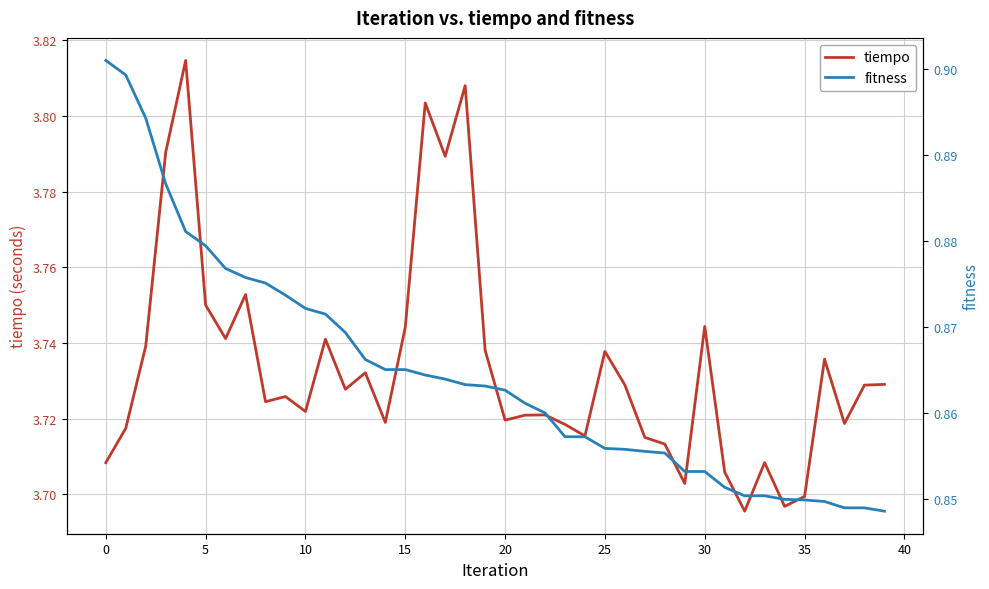

Is it true that fitness equals 1.4 at 15?

False